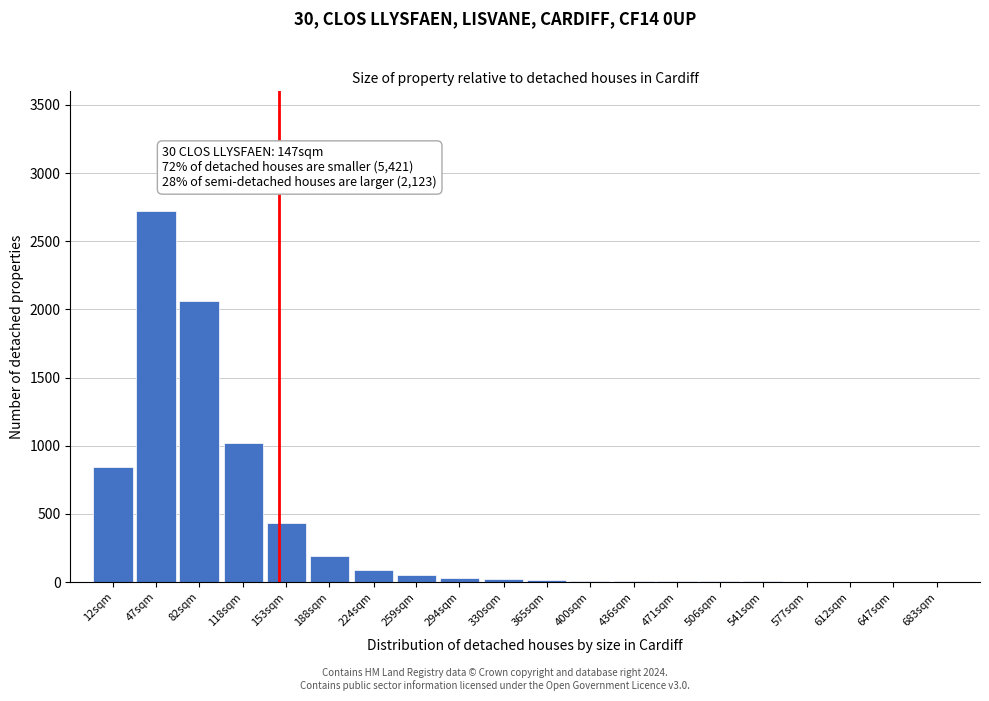

What is the sum of all values?

7515